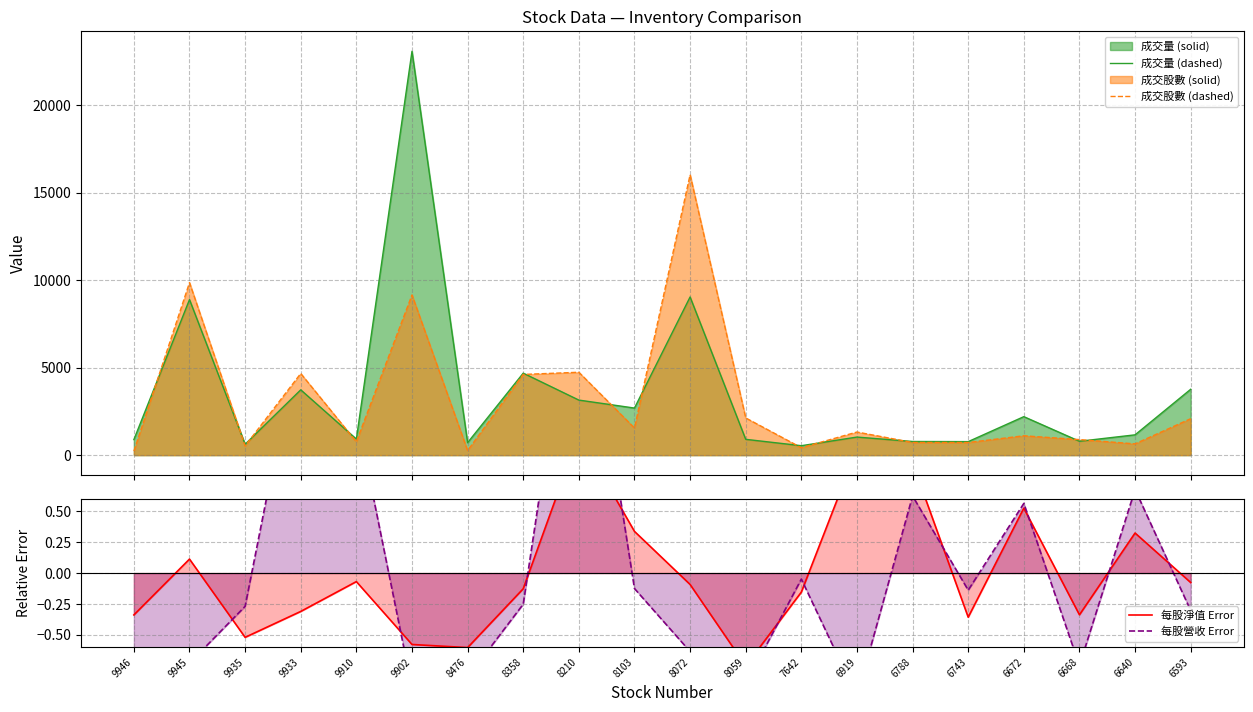

Rank the series at 8103 from highest to lowest value.

成交量 (dashed), 成交股數 (dashed), 每股淨值 Error, 每股營收 Error